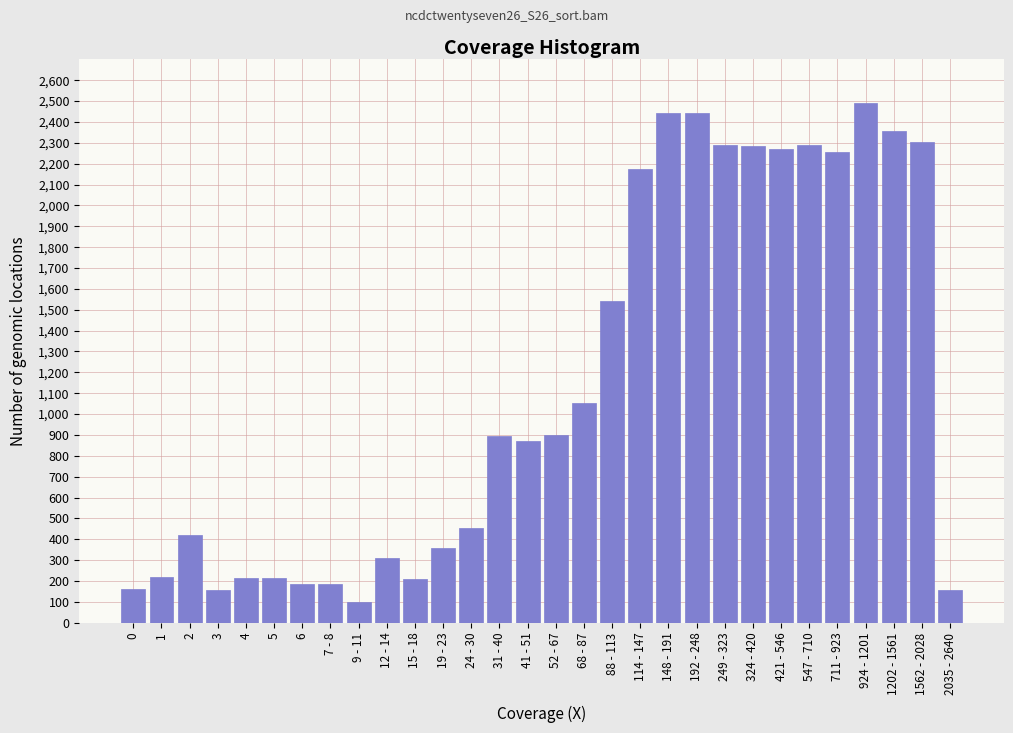

What is the value of the 12th bar from the left?

360